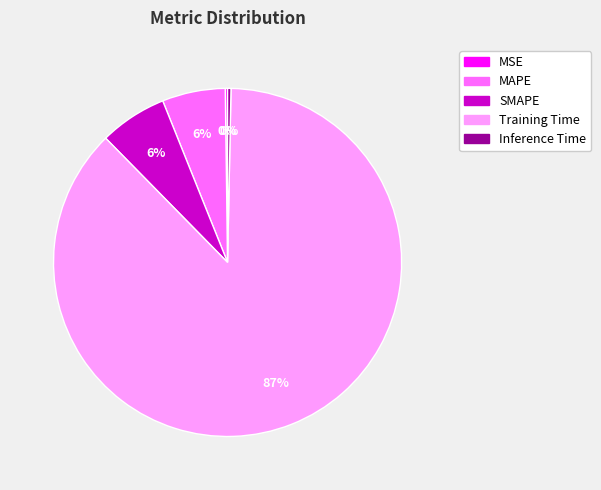

Is it true that MAPE is 1% of the pie?

False